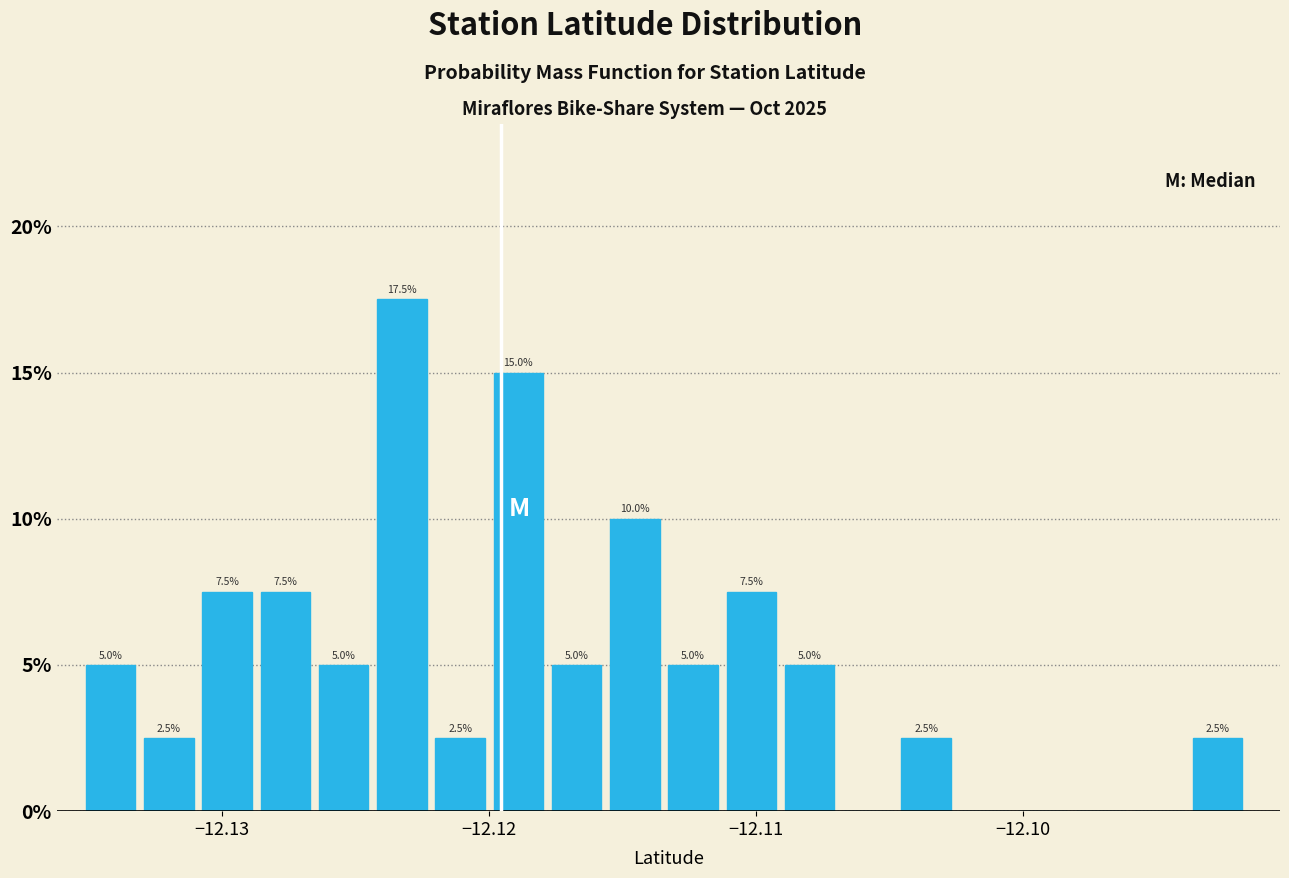

Around what value on the x-axis is the tallest bar? Give the approximate position of its centre, as read against the axis.

-12.123